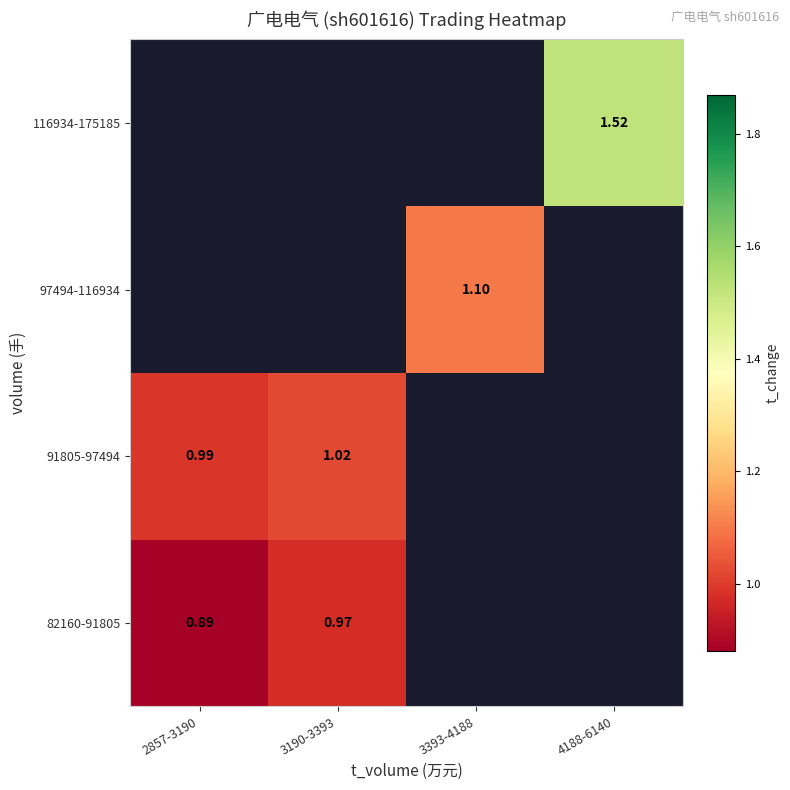

How many series are shown in this chart?

4